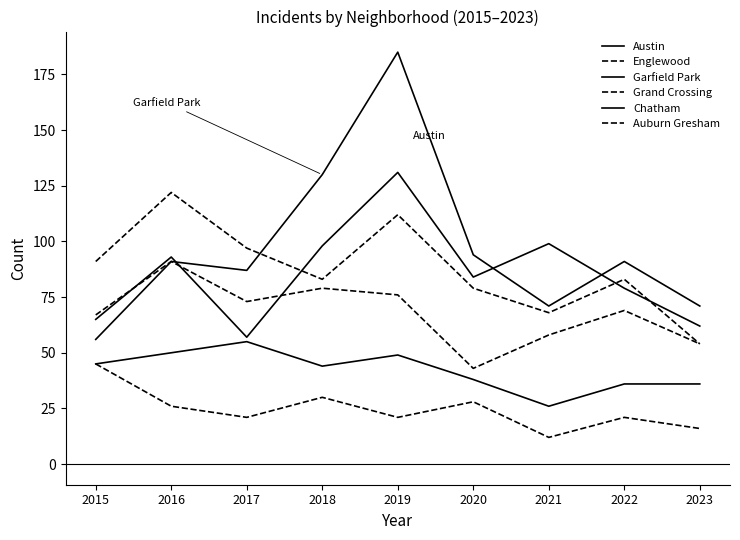

How many lines are shown in the chart?

6